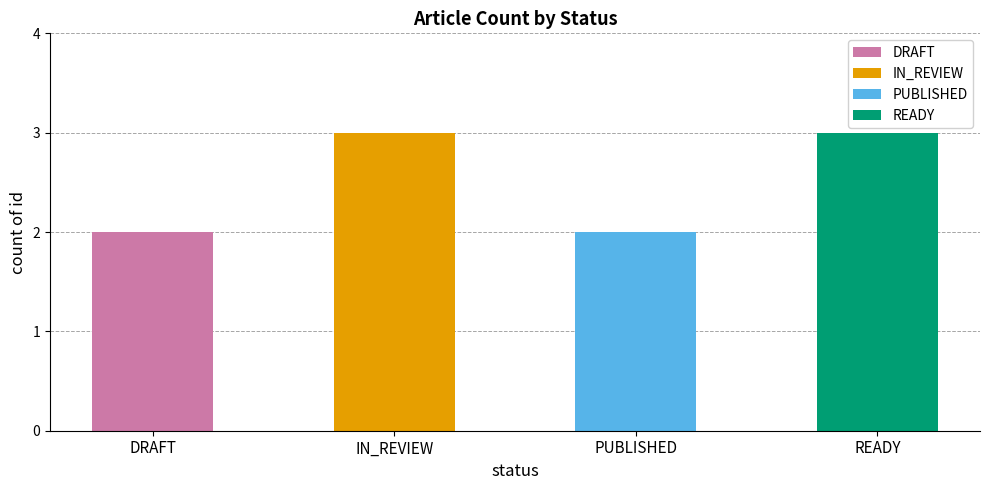

Count the values in the range 2 to 3.

4